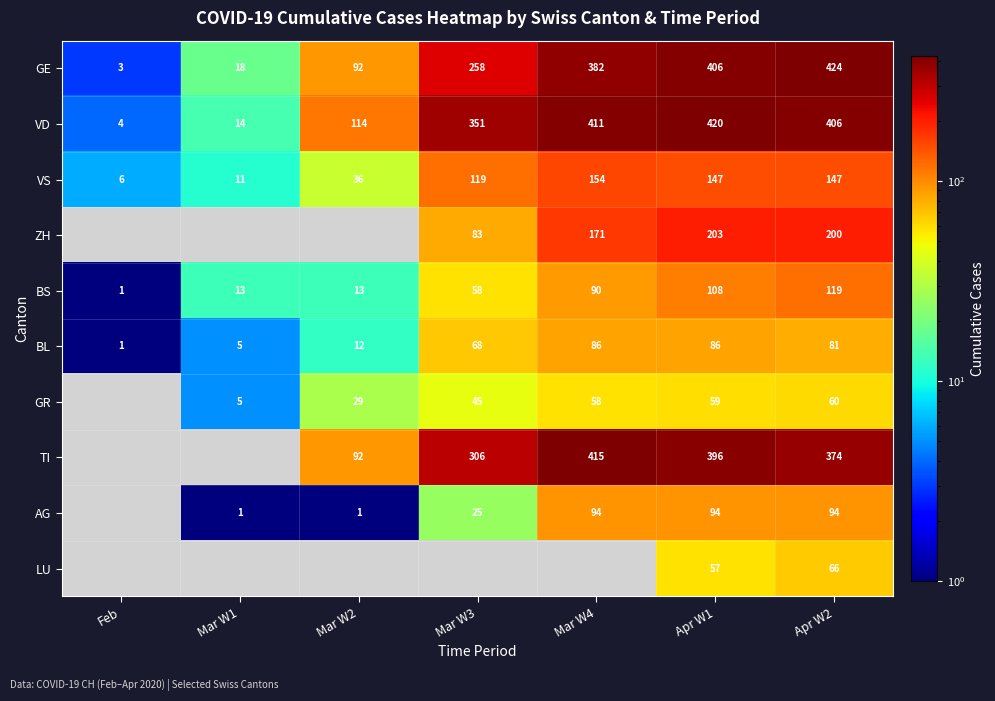

Which category has the highest value in the BS series?

Apr W2